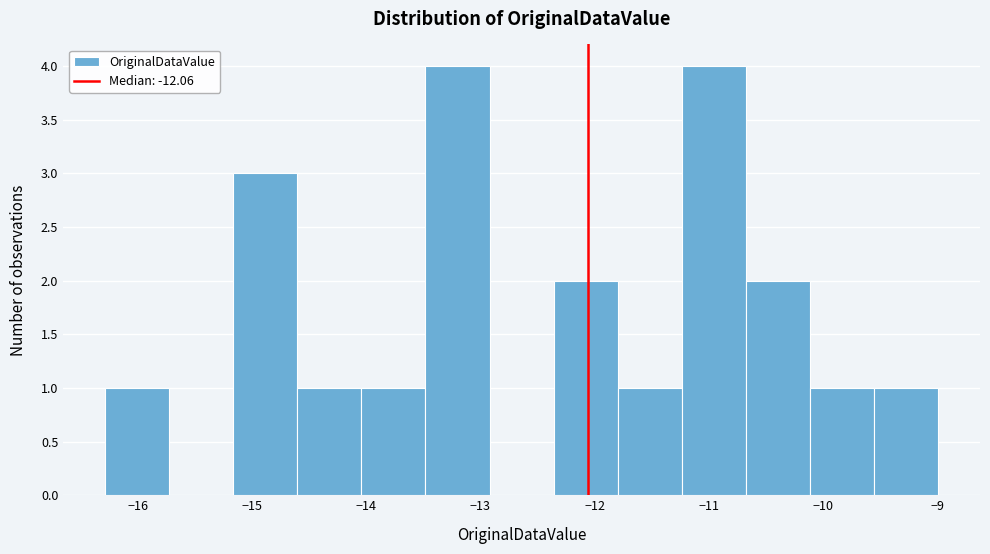

Reading left to right, list every bar in this chart as the range it spans on the x-axis followed by its height. Neither the bar edges nor the heights are printed on the chart, so give them approximately, as read against the axes.

-16.3 to -15.7: 1
-15.7 to -15.2: 0
-15.2 to -14.6: 3
-14.6 to -14.0: 1
-14.0 to -13.5: 1
-13.5 to -12.9: 4
-12.9 to -12.4: 0
-12.4 to -11.8: 2
-11.8 to -11.2: 1
-11.2 to -10.7: 4
-10.7 to -10.1: 2
-10.1 to -9.6: 1
-9.6 to -9.0: 1